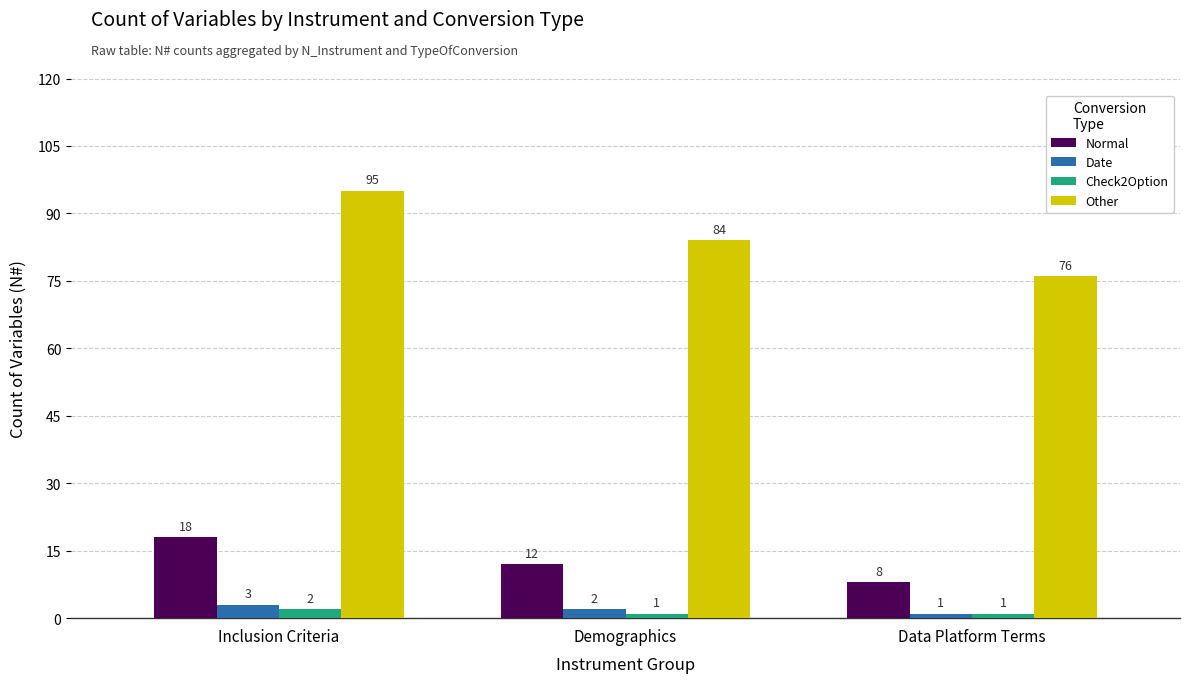

Which series has the widest spread of values?

Other